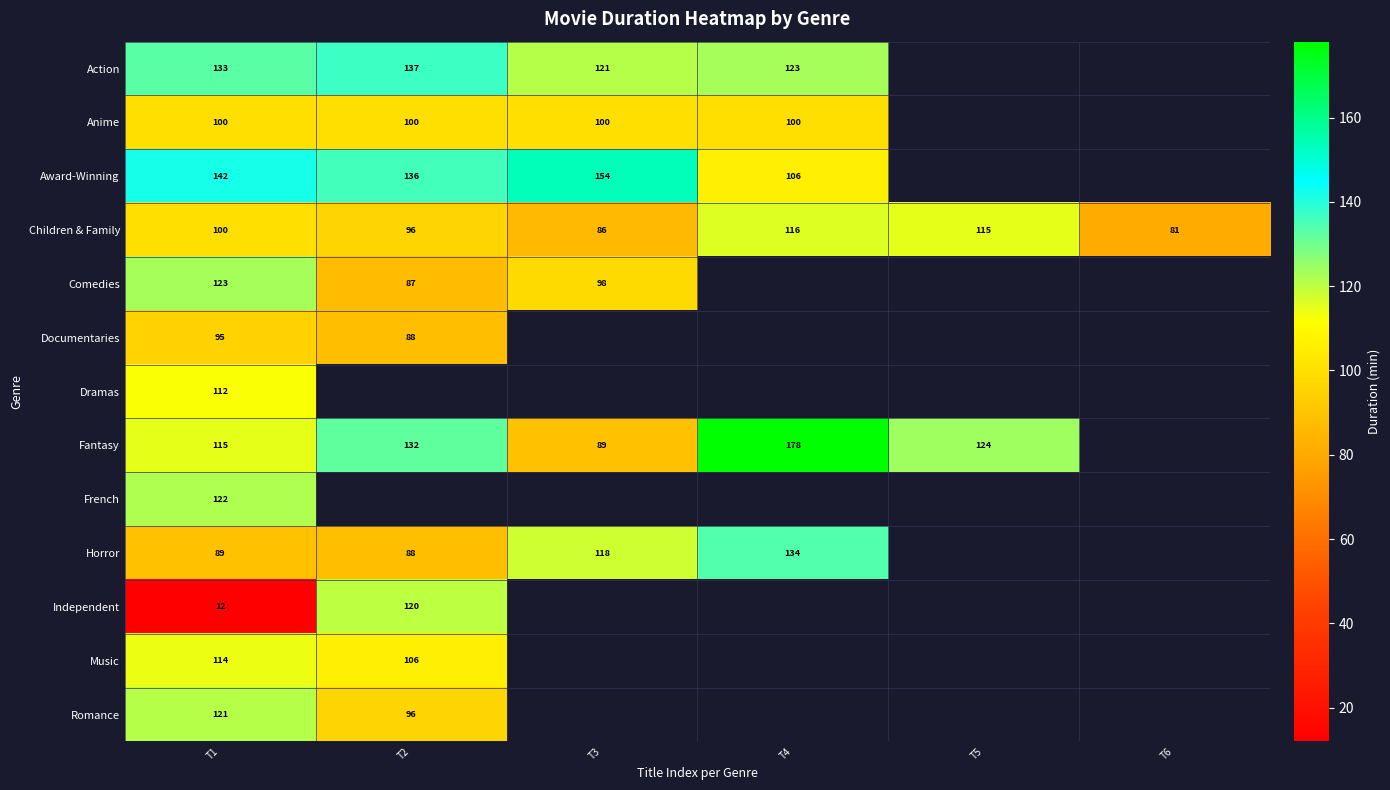

What is the sum of the Fantasy values at T4 and T2?

310